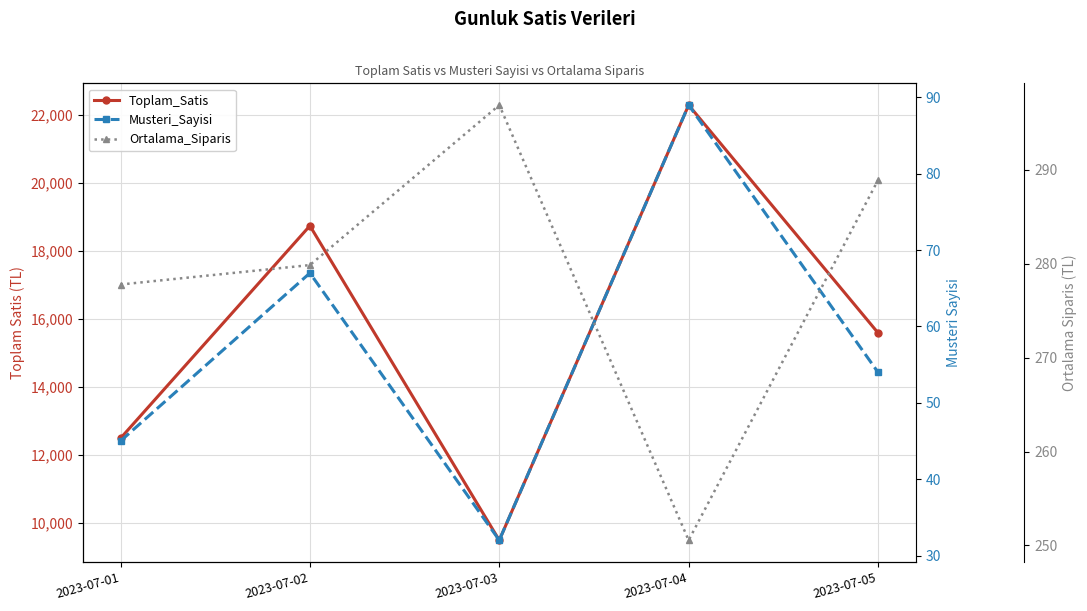

Reading right to left, extract all data points from this chart.

Toplam_Satis: 2023-07-05=15600.0	2023-07-04=22300.0	2023-07-03=9500.0	2023-07-02=18750.0	2023-07-01=12500.0
Musteri_Sayisi: 2023-07-05=54.0	2023-07-04=89.0	2023-07-03=32.0	2023-07-02=67.0	2023-07-01=45.0
Ortalama_Siparis: 2023-07-05=288.9	2023-07-04=250.6	2023-07-03=296.9	2023-07-02=279.9	2023-07-01=277.8